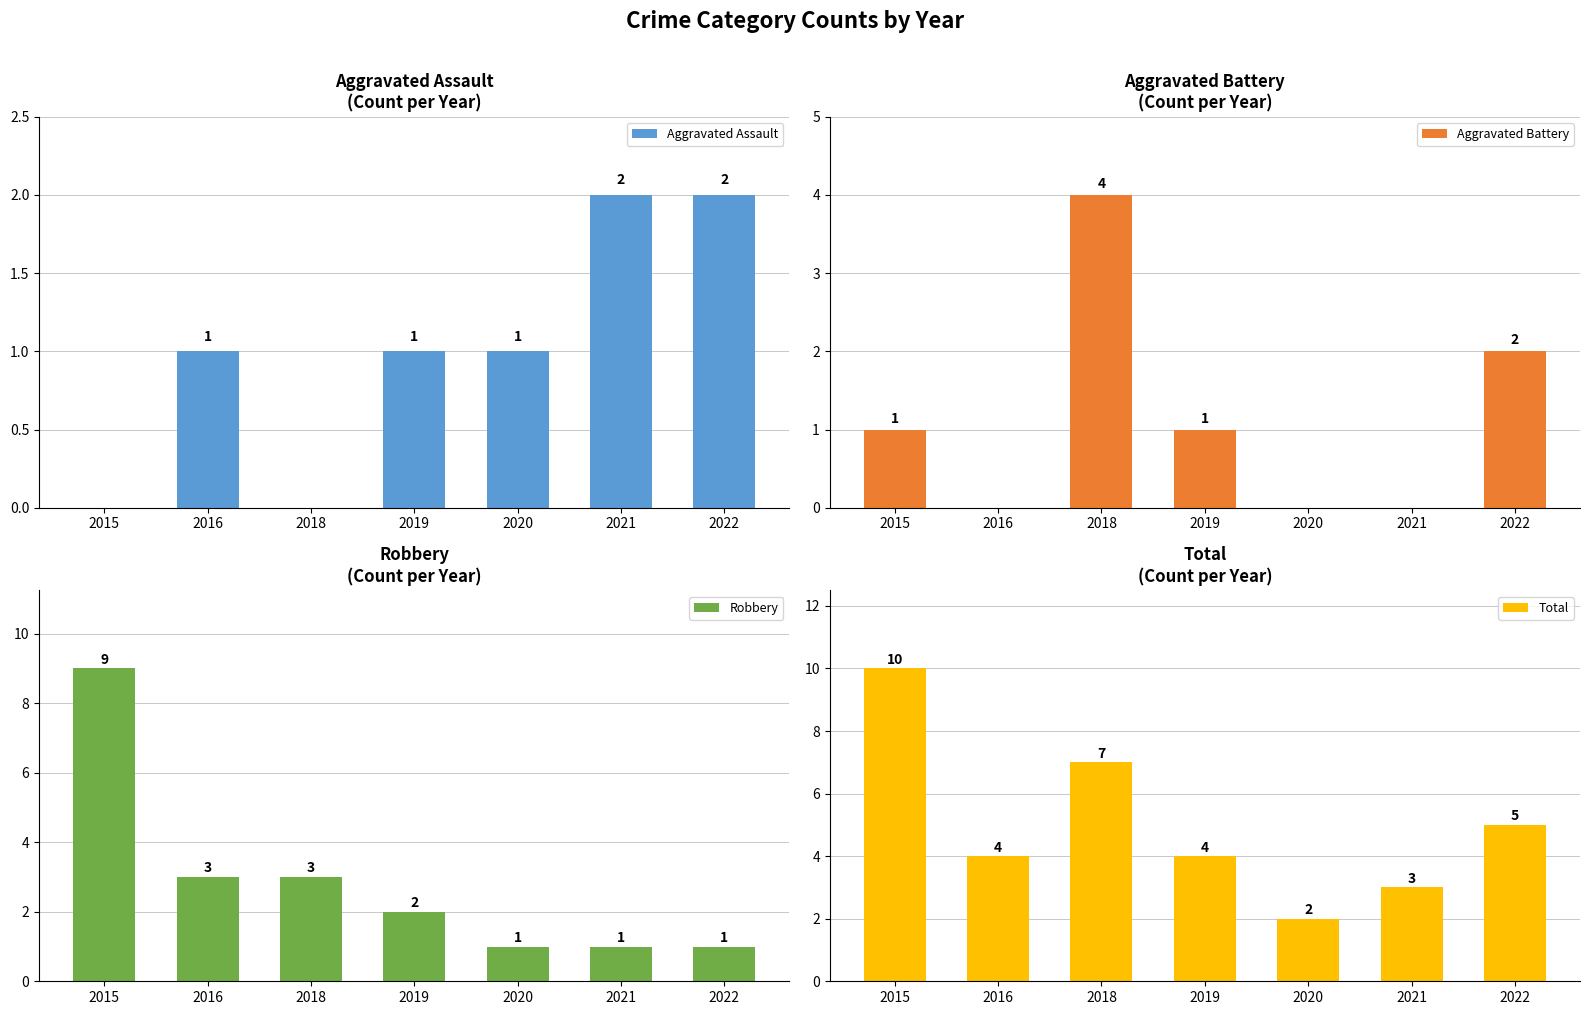

Count the Aggravated Battery values in the range 0 to 2.

6